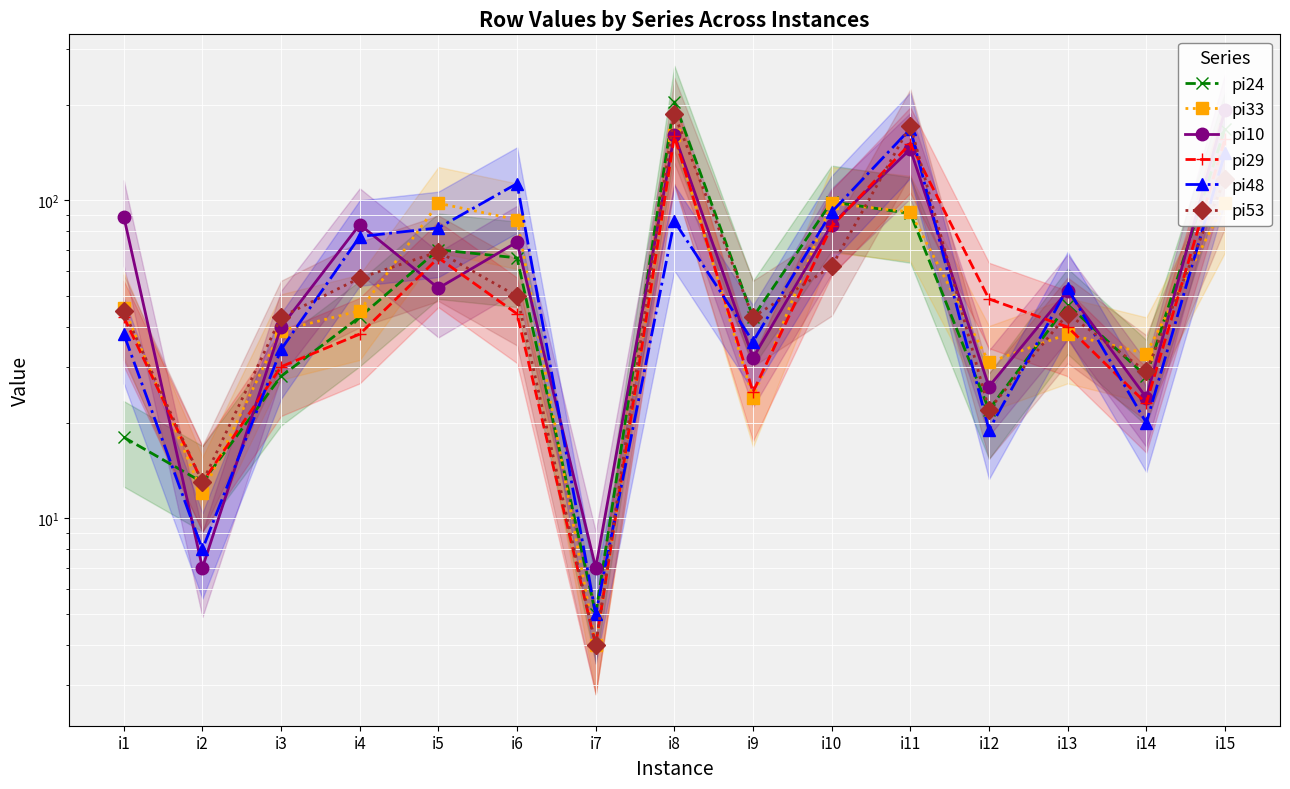

What is the difference between the second highest and second lowest values in the pi33 series?

86